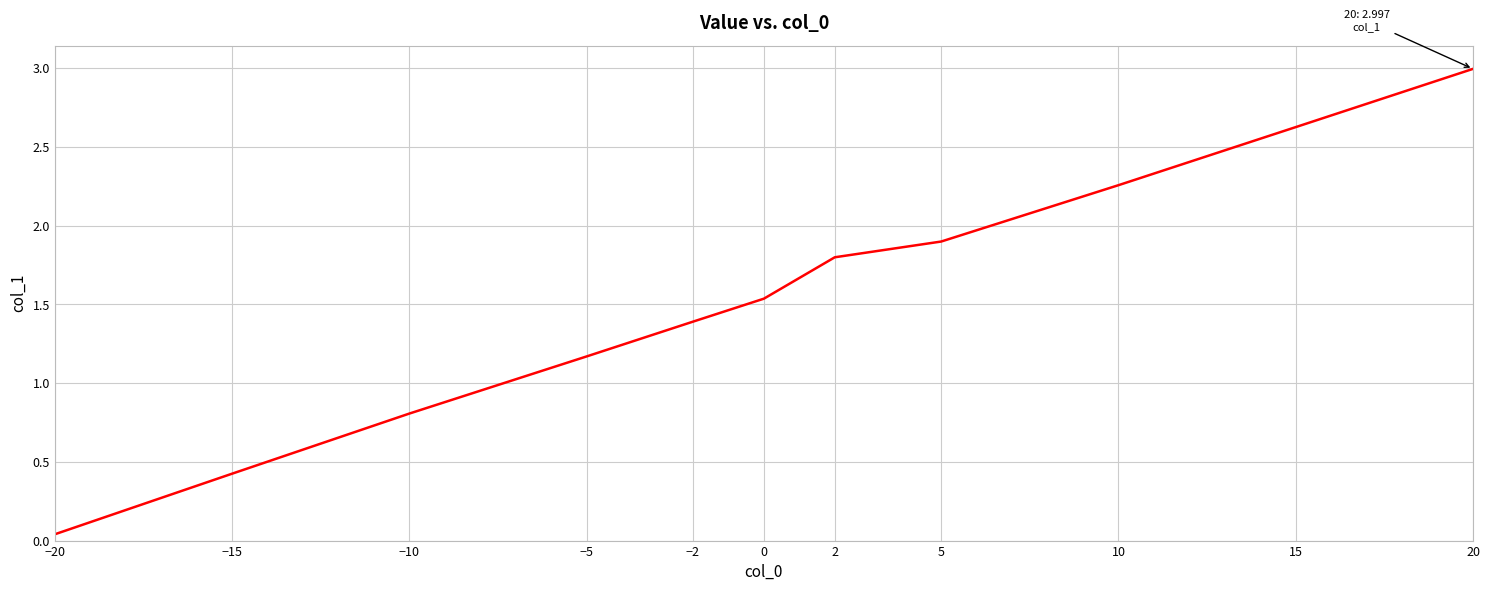

At which category does the chart reach its minimum across all series?

−20